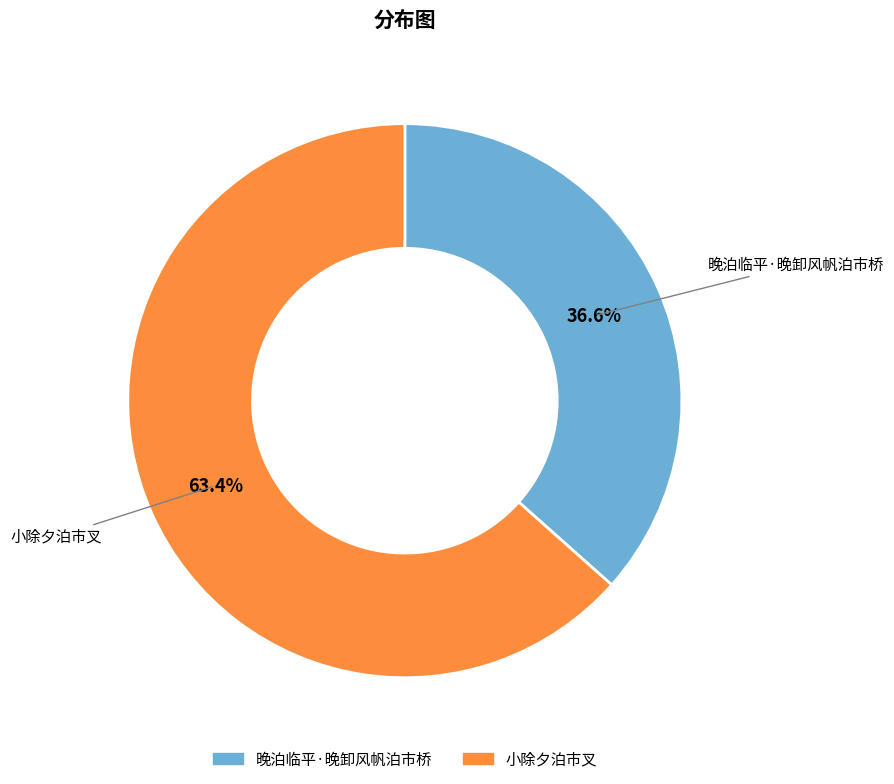

What is the ratio of the value at 晚泊临平·晚卸风帆泊市桥 to the value at 小除夕泊市叉?

0.6